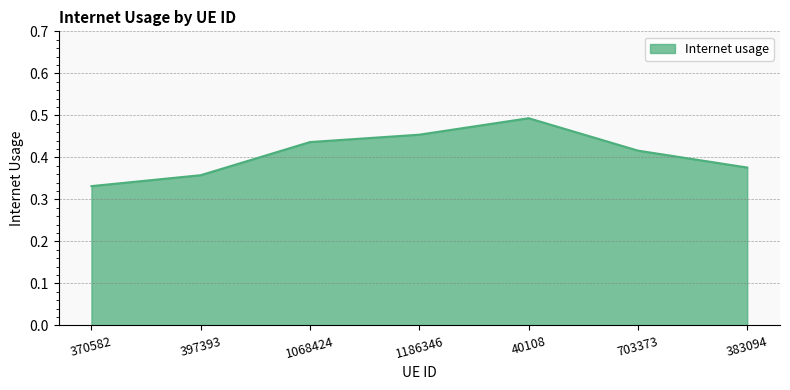

The value at 703373 is 0.7. True or false?

False